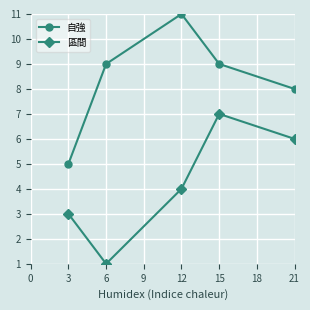

The 自強 series shows 5 at 12. True or false?

False